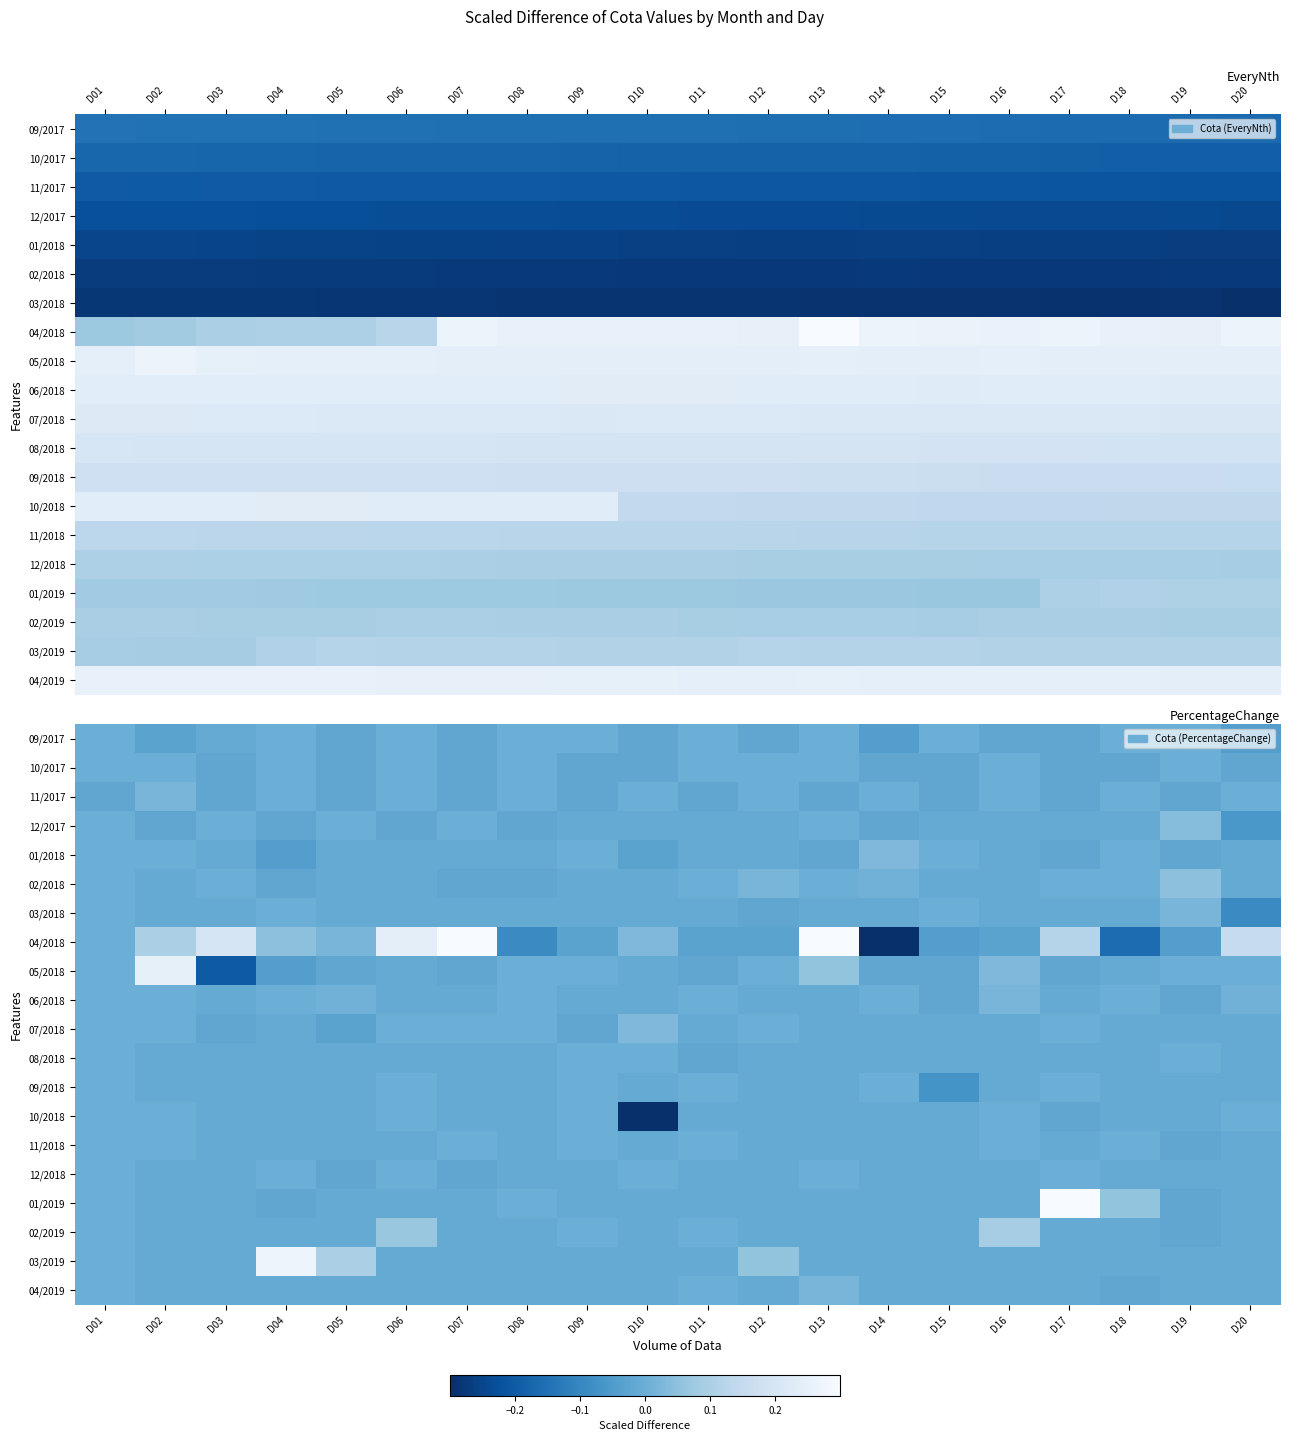

Rank the categories by 06/2018 value from highest to lowest.

D16, D05, D20, D01, D02, D04, D08, D11, D14, D18, D03, D06, D07, D09, D10, D12, D13, D17, D15, D19